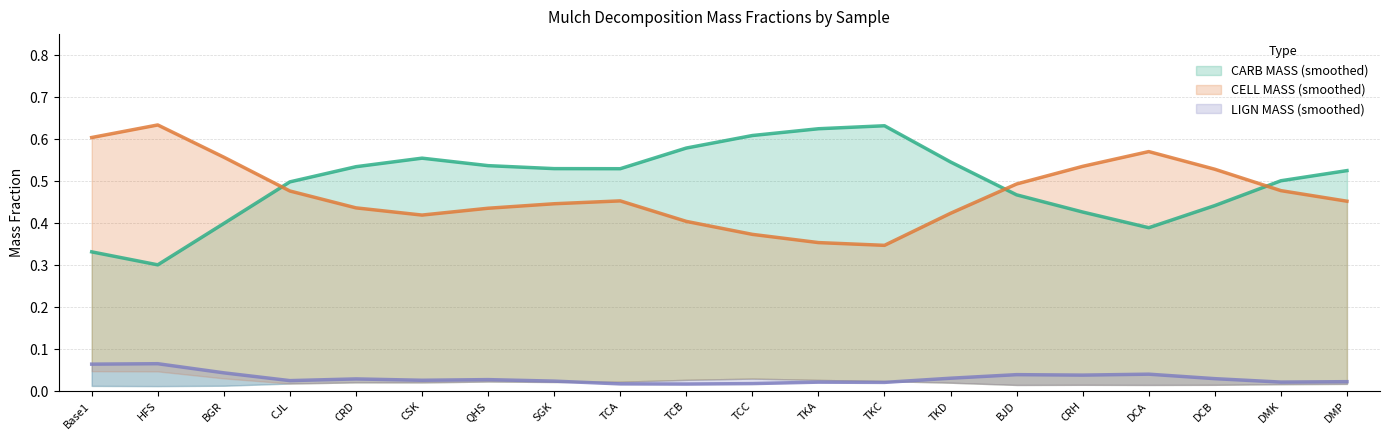

Reading left to right, transcribe all the data shown in this chart.

CARB MASS line: 0.3	0.3	0.4	0.5	0.5	0.6	0.5	0.5	0.5	0.6	0.6	0.6	0.6	0.5	0.5	0.4	0.4	0.4	0.5	0.5
CELL MASS line: 0.6	0.6	0.6	0.5	0.4	0.4	0.4	0.4	0.5	0.4	0.4	0.4	0.3	0.4	0.5	0.5	0.6	0.5	0.5	0.5
LIGN MASS line: 0.1	0.1	0.0	0.0	0.0	0.0	0.0	0.0	0.0	0.0	0.0	0.0	0.0	0.0	0.0	0.0	0.0	0.0	0.0	0.0